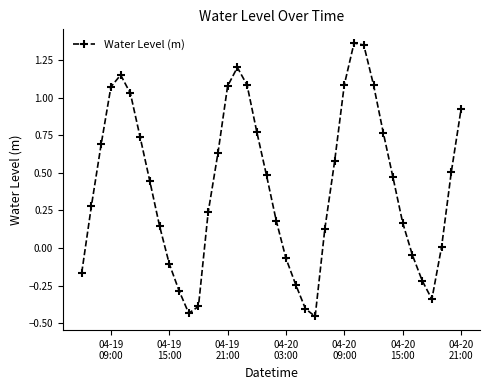

Count the number of data series in this chart.

1